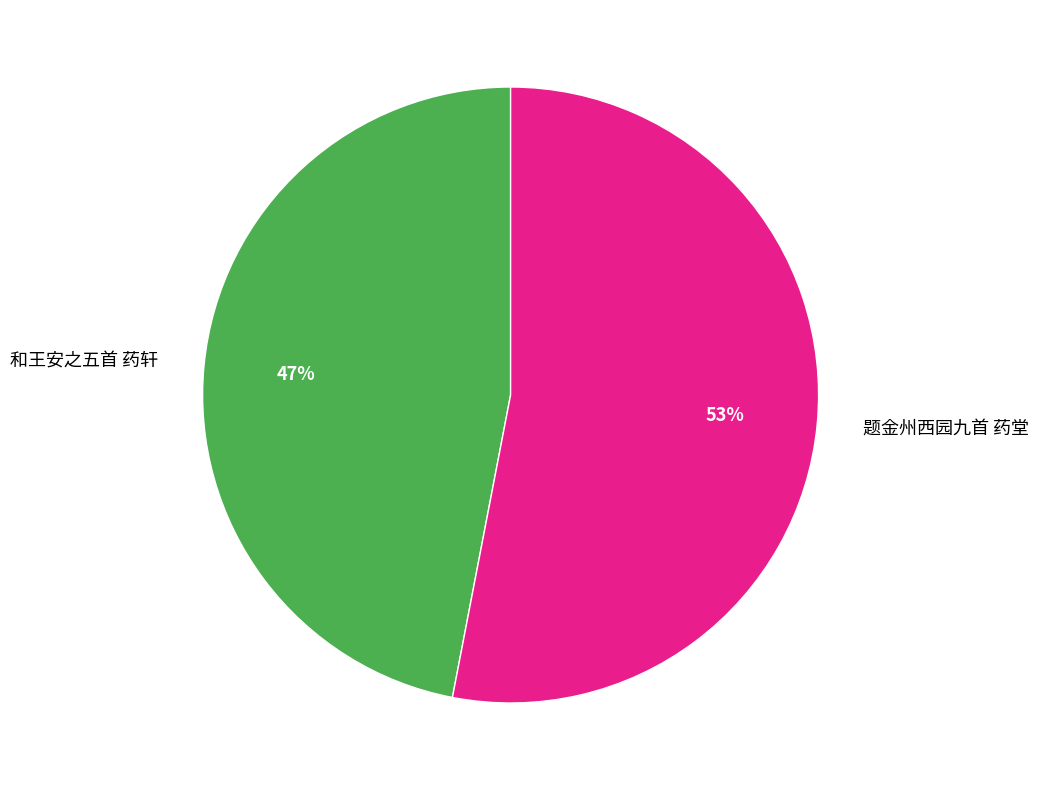

Is the sum of 题金州西园九首 药堂 and 和王安之五首 药轩 greater than half?

Yes